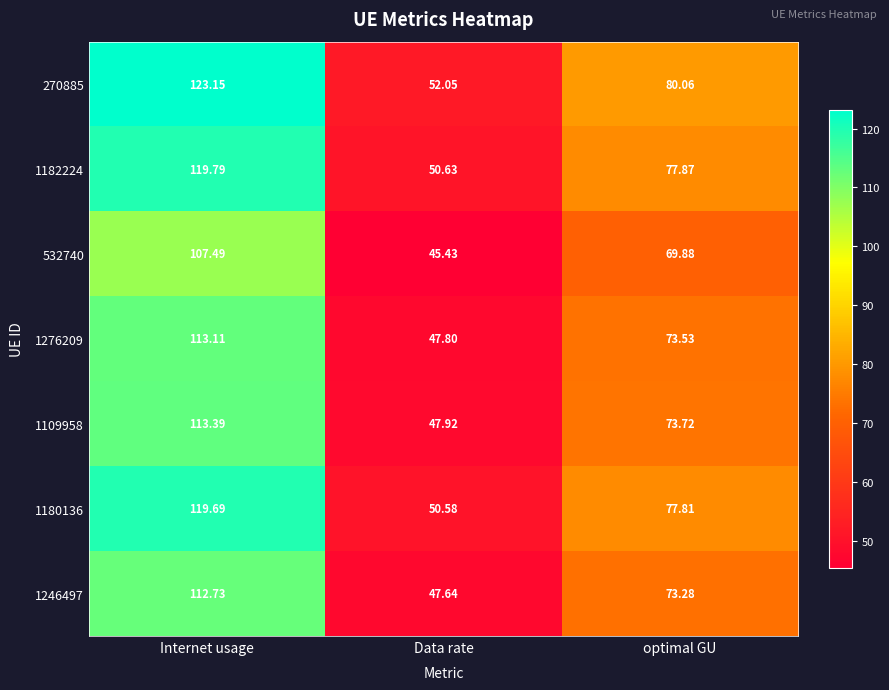

What is the spread (max minus min) of values at Data rate?

6.6